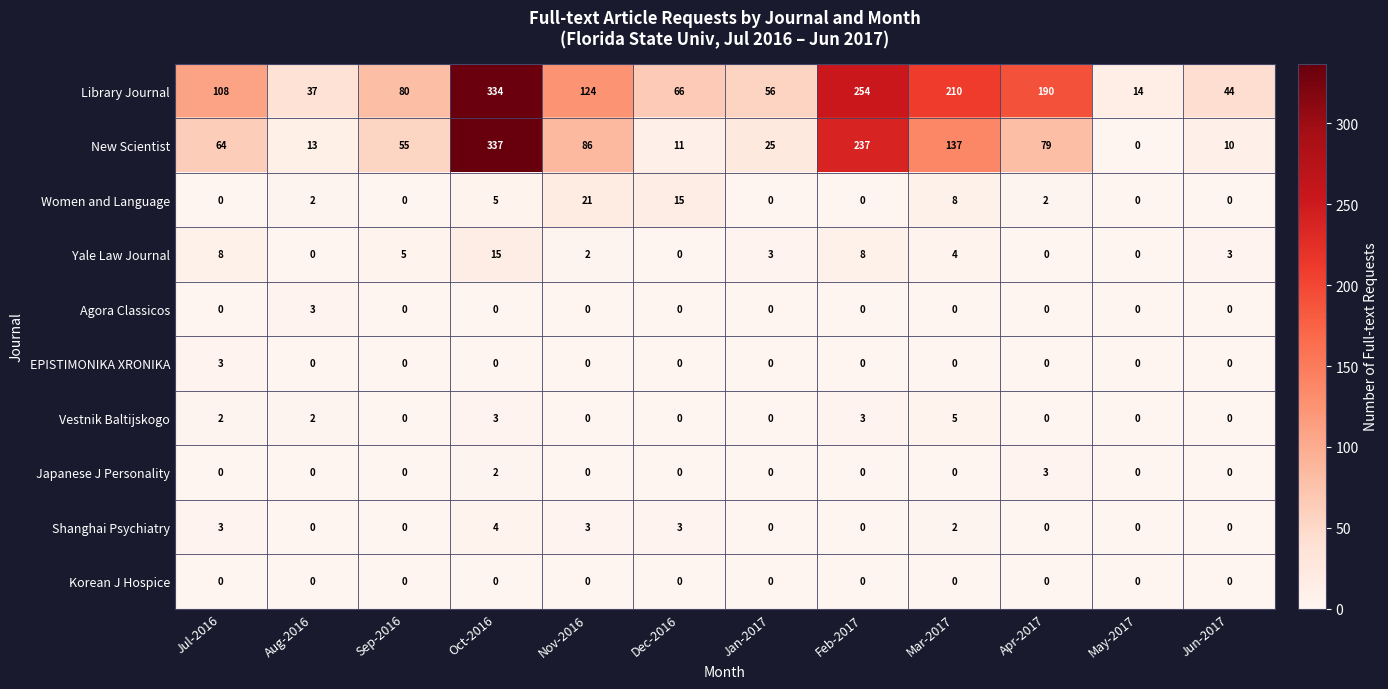

At how many categories does at least one series exceed 267?

1